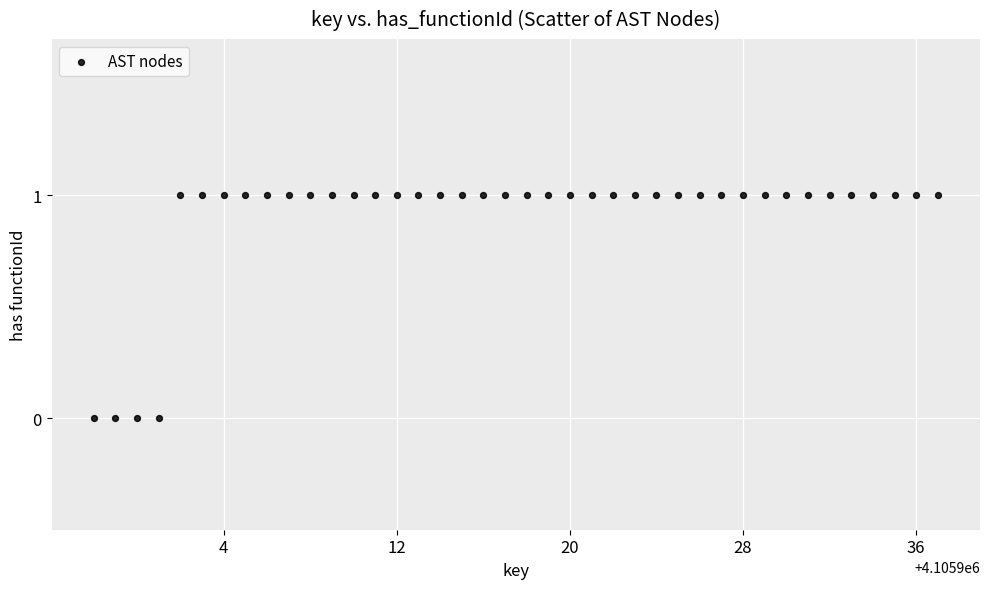

What is the range of X values (max minus min)?

39